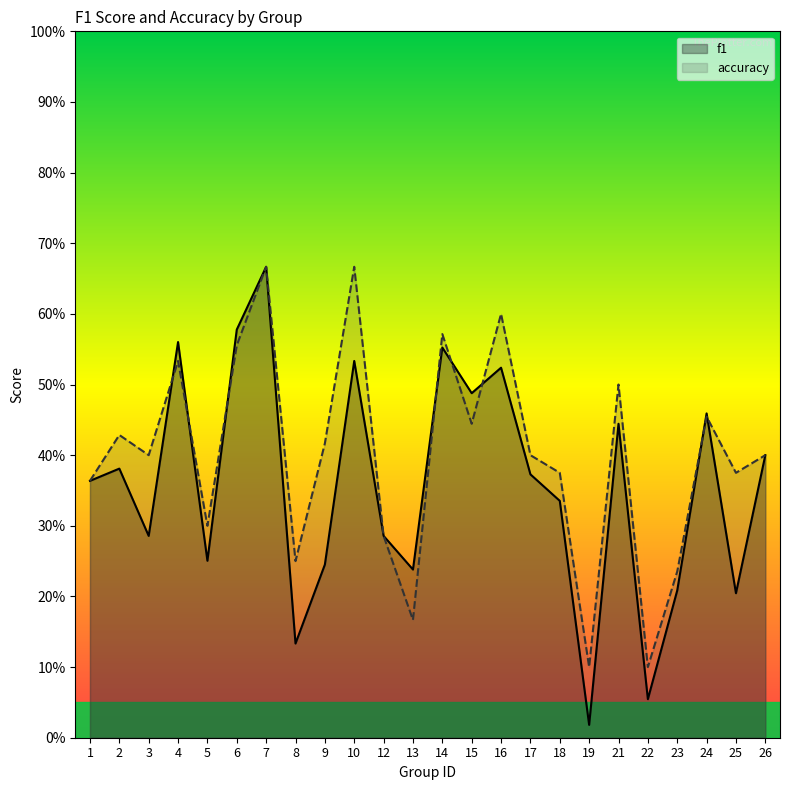

Does the chart display data point markers on the line(s)?

No